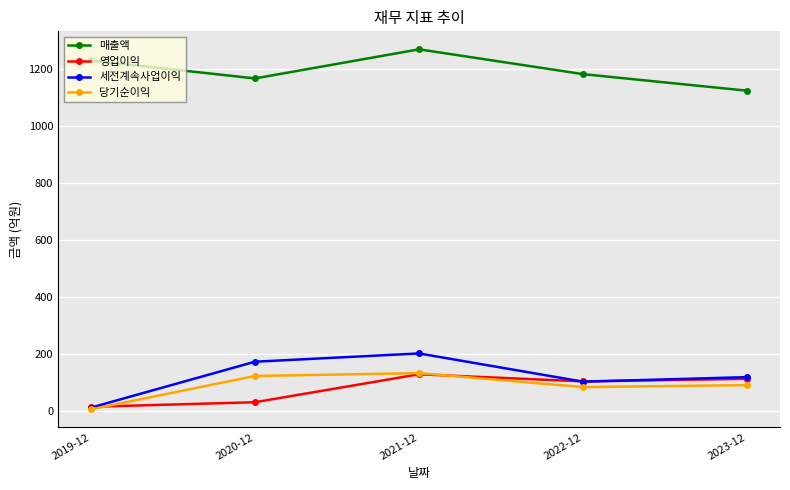

What is the difference between the maximum and minimum values in the 세전계속사업이익 series?

190